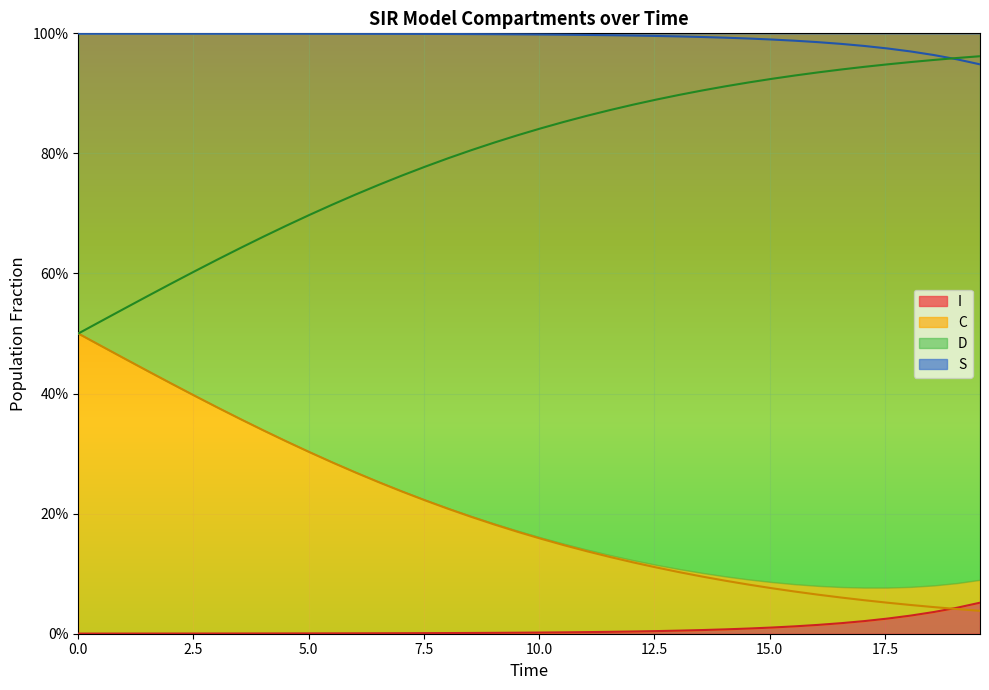

True or false: C has more than 1 points higher than both neighbors.

False